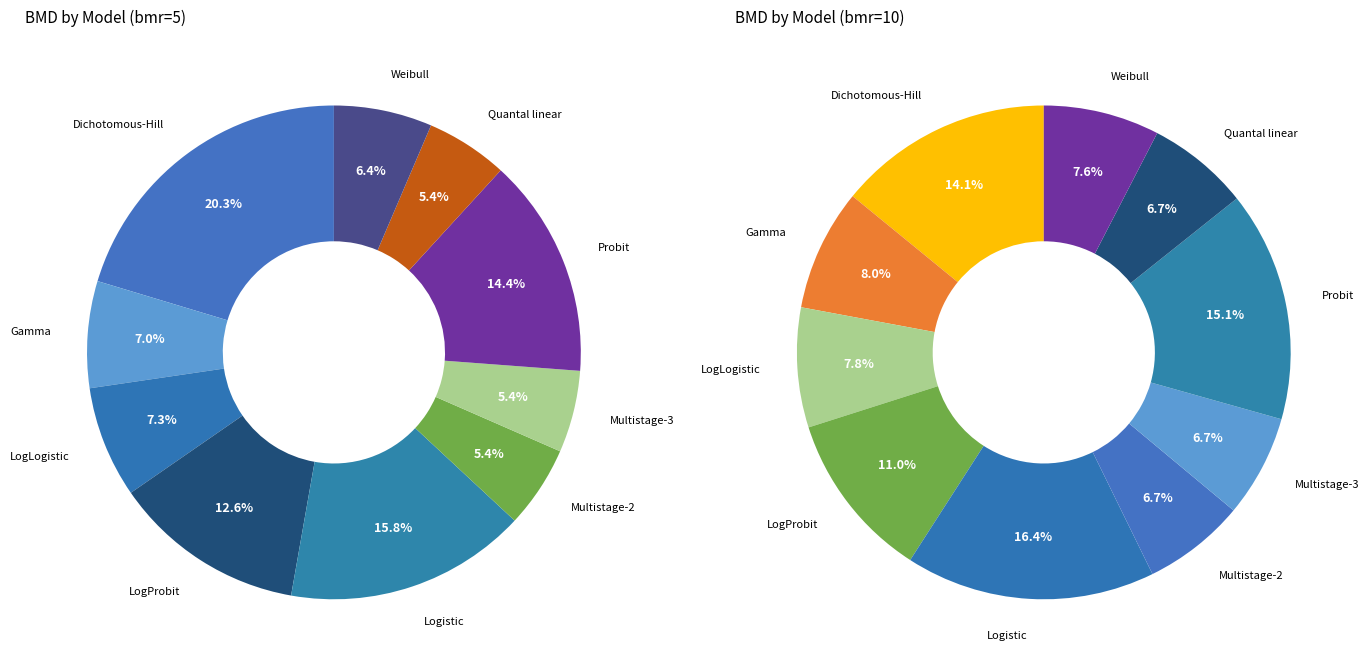

Does Probit represent more than half of the total?

No